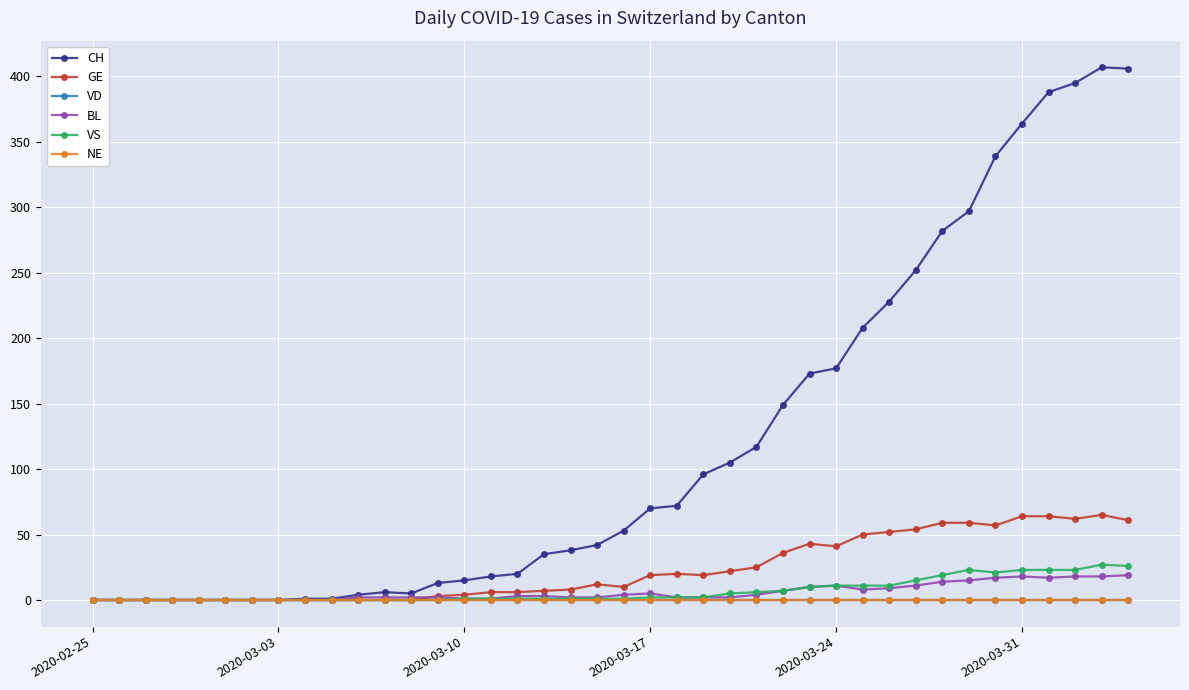

Does the chart have visible grid lines?

Yes